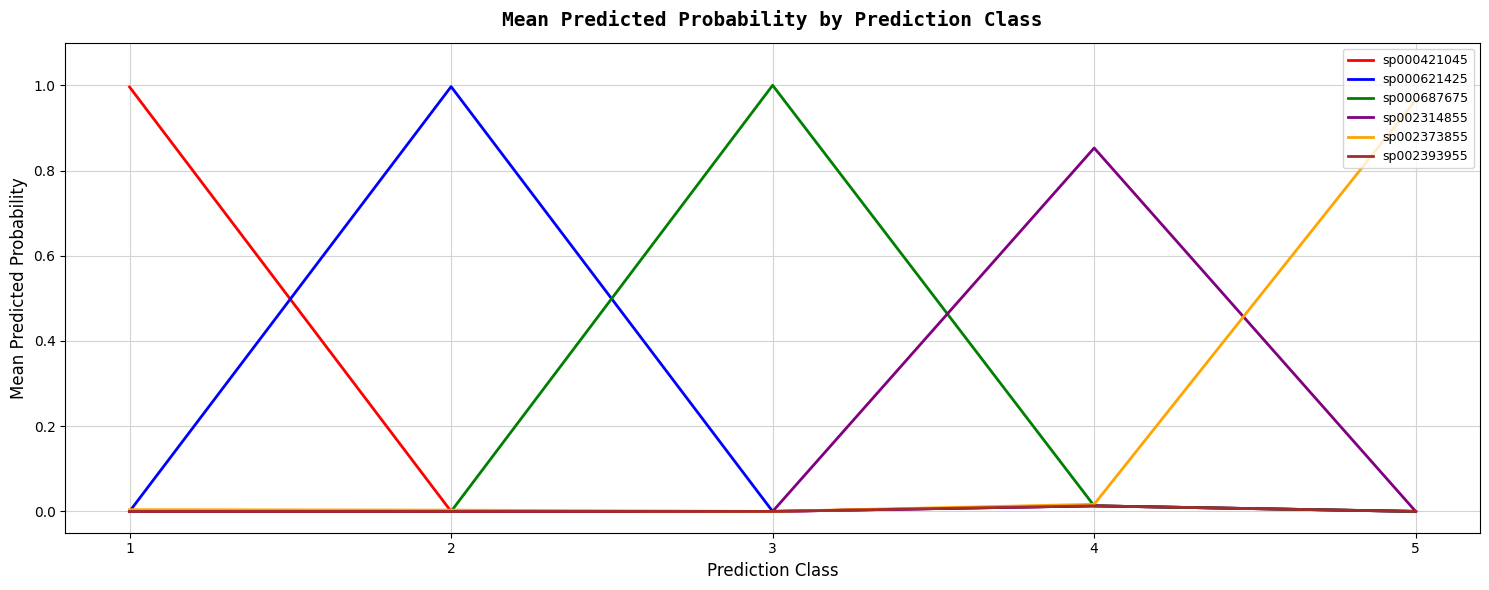

The sp000687675 series shows 0.4 at 3. True or false?

False